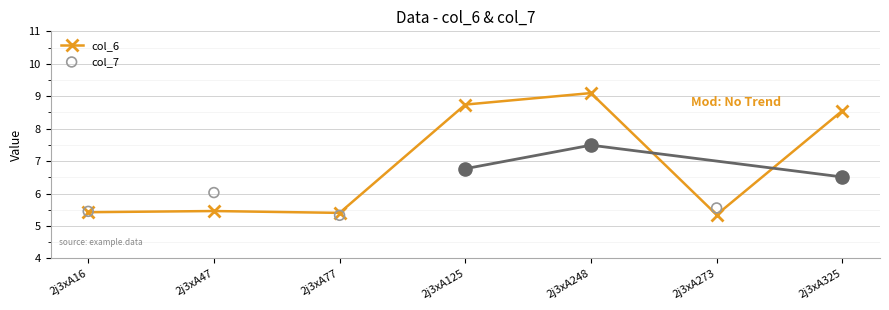

Which series has the widest spread of Y values?

col_6